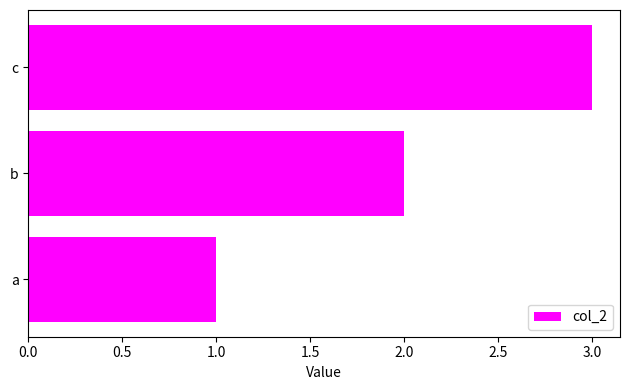

How many series are shown in this chart?

1